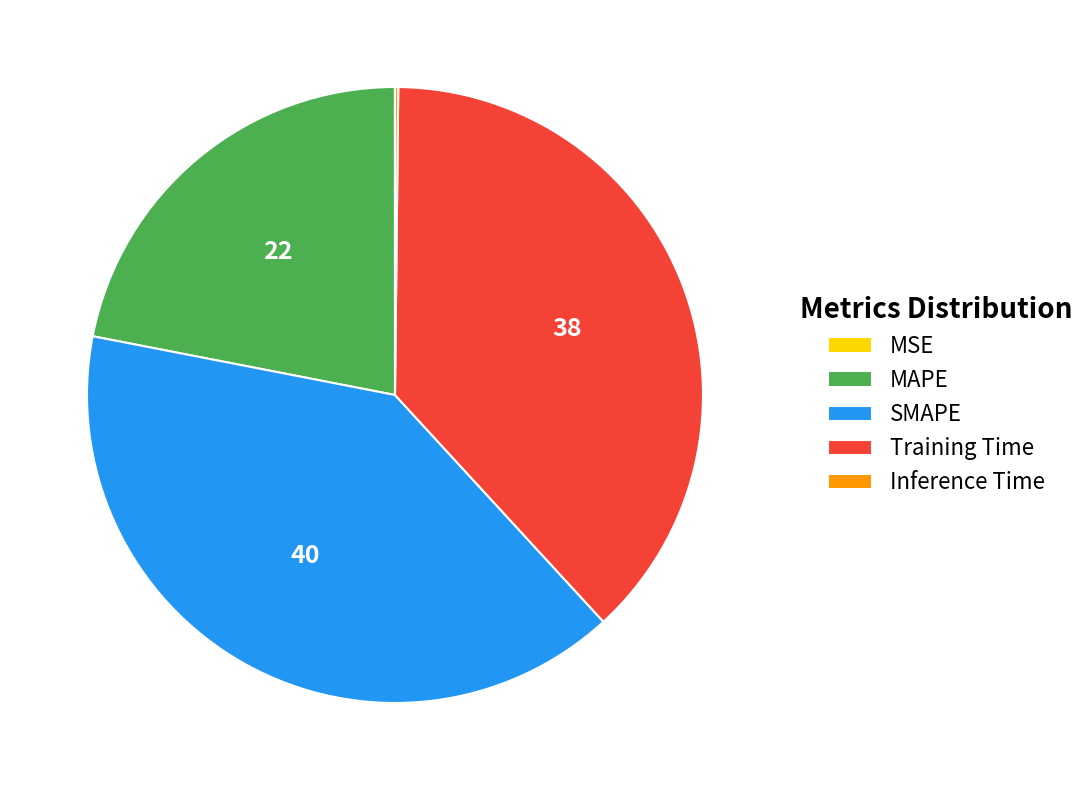

Is there any slice that represents more than half of the pie?

No